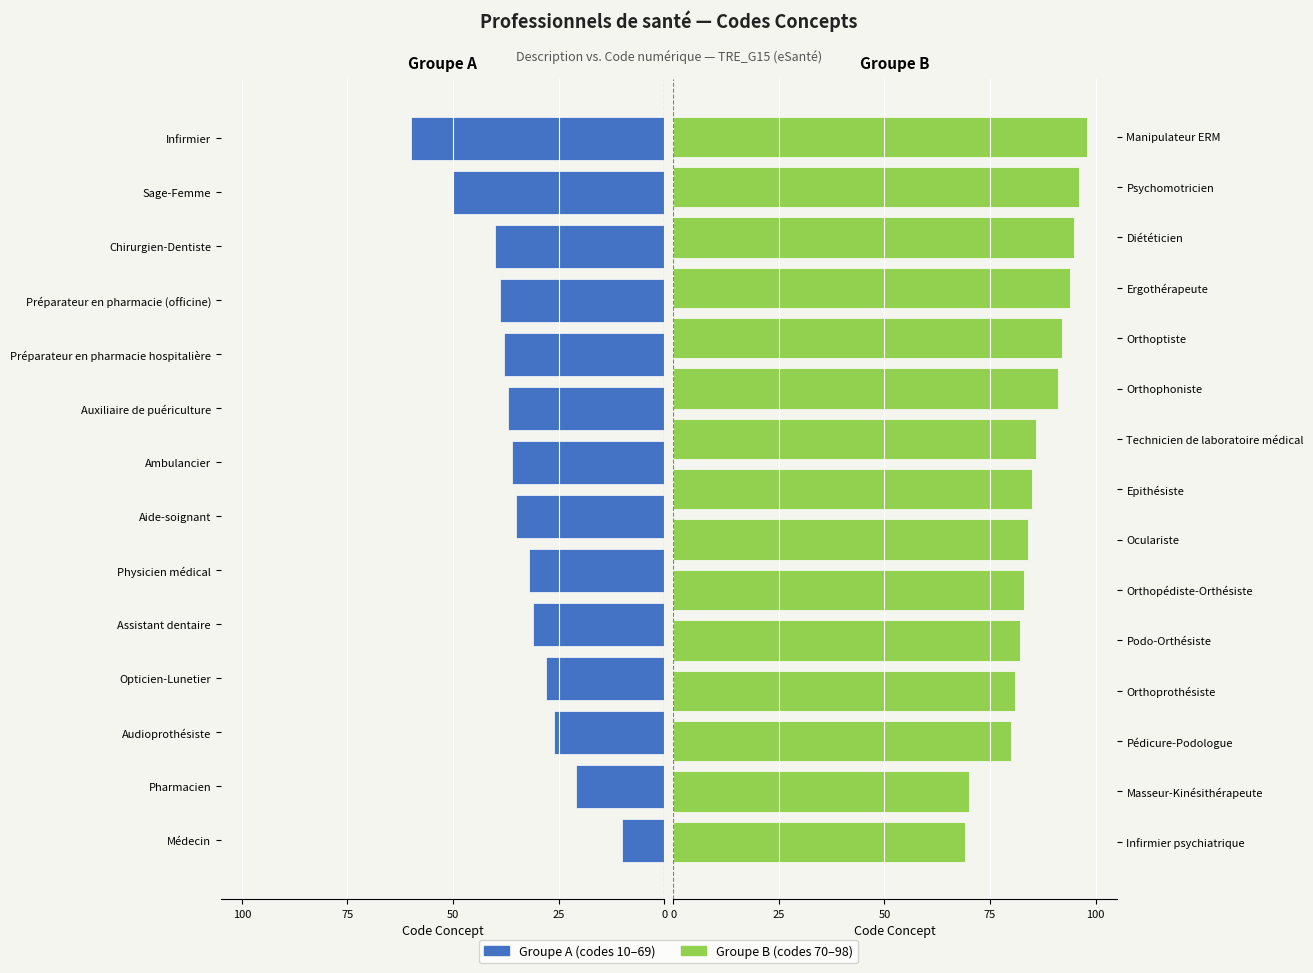

Reading left to right, what are all the values shown in this chart?

Médecin=10	Pharmacien=21	Audioprothésiste=26	Opticien-Lunetier=28	Assistant dentaire=31	Physicien médical=32	Aide-soignant=35	Ambulancier=36	Auxiliaire de puériculture=37	Préparateur en pharmacie hospitalière=38	Préparateur en pharmacie (officine)=39	Chirurgien-Dentiste=40	Sage-Femme=50	Infirmier=60	Infirmier psychiatrique=69	Masseur-Kinésithérapeute=70	Pédicure-Podologue=80	Orthoprothésiste=81	Podo-Orthésiste=82	Orthopédiste-Orthésiste=83	Oculariste=84	Epithésiste=85	Technicien de laboratoire médical=86	Orthophoniste=91	Orthoptiste=92	Ergothérapeute=94	Diététicien=95	Psychomotricien=96	Manipulateur ERM=98